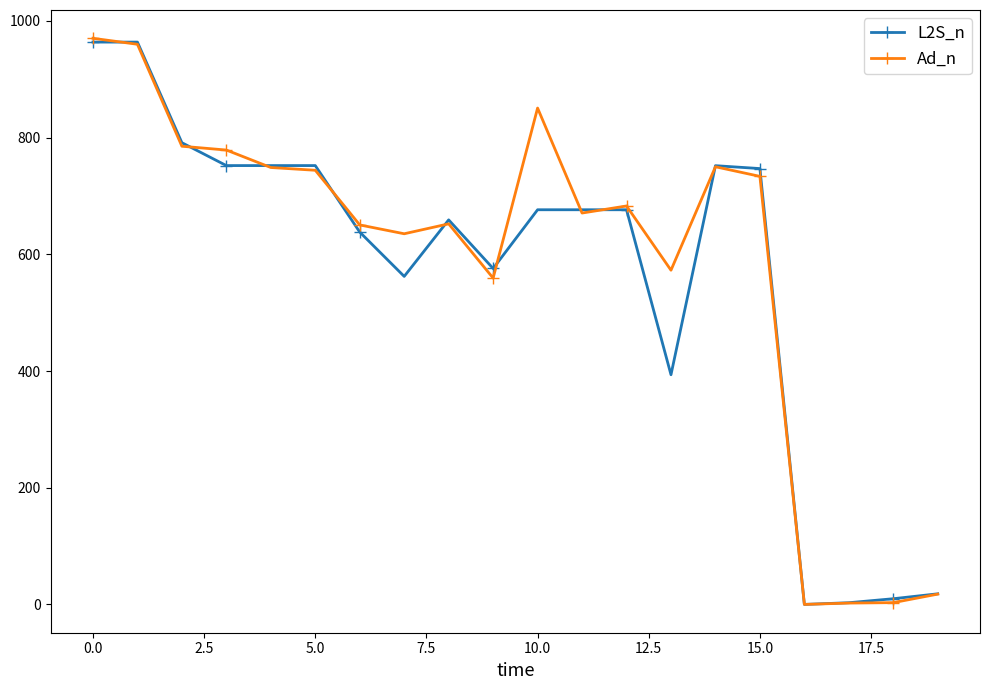

True or false: L2S_n has more than 1 points higher than both neighbors.

True